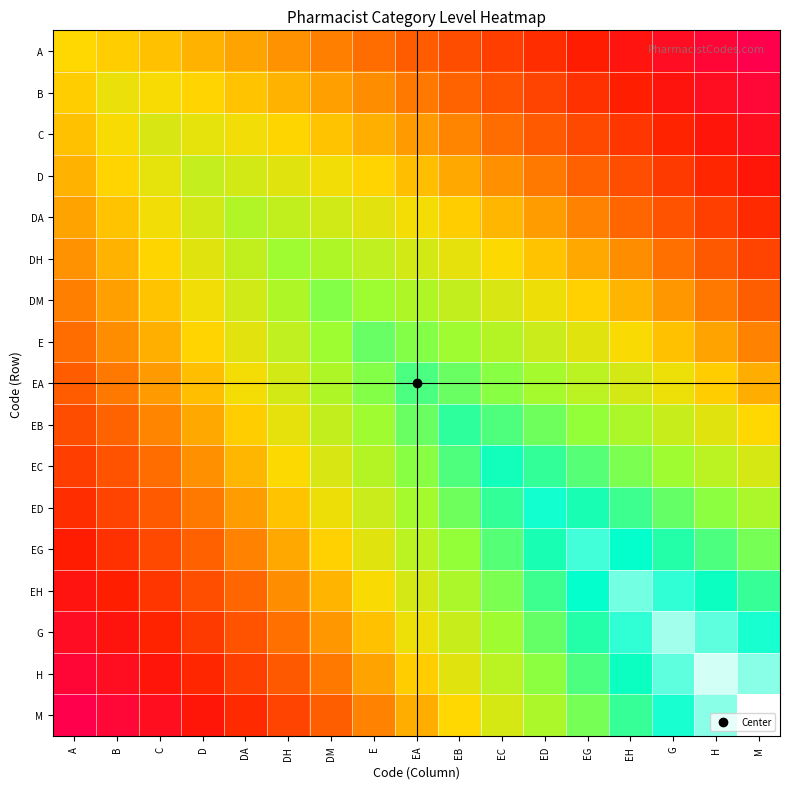

Reading right to left, transcribe all the data shown in this chart.

A: M=0.0	H=0.0	G=0.1	EH=0.1	EG=0.2	ED=0.2	EC=0.2	EB=0.3	EA=0.3	E=0.3	DM=0.4	DH=0.4	DA=0.4	D=0.4	C=0.5	B=0.5	A=0.5
B: M=0.0	H=0.1	G=0.1	EH=0.2	EG=0.2	ED=0.3	EC=0.3	EB=0.3	EA=0.4	E=0.4	DM=0.4	DH=0.4	DA=0.5	D=0.5	C=0.5	B=0.5	A=0.5
C: M=0.1	H=0.1	G=0.2	EH=0.2	EG=0.3	ED=0.3	EC=0.3	EB=0.4	EA=0.4	E=0.4	DM=0.5	DH=0.5	DA=0.5	D=0.5	C=0.6	B=0.5	A=0.5
D: M=0.1	H=0.2	G=0.2	EH=0.3	EG=0.3	ED=0.4	EC=0.4	EB=0.4	EA=0.5	E=0.5	DM=0.5	DH=0.5	DA=0.6	D=0.6	C=0.5	B=0.5	A=0.4
DA: M=0.2	H=0.2	G=0.3	EH=0.3	EG=0.4	ED=0.4	EC=0.4	EB=0.5	EA=0.5	E=0.5	DM=0.6	DH=0.6	DA=0.6	D=0.6	C=0.5	B=0.5	A=0.4
DH: M=0.3	H=0.3	G=0.3	EH=0.4	EG=0.4	ED=0.5	EC=0.5	EB=0.5	EA=0.6	E=0.6	DM=0.6	DH=0.7	DA=0.6	D=0.5	C=0.5	B=0.4	A=0.4
DM: M=0.3	H=0.4	G=0.4	EH=0.4	EG=0.5	ED=0.5	EC=0.6	EB=0.6	EA=0.6	E=0.7	DM=0.7	DH=0.6	DA=0.6	D=0.5	C=0.5	B=0.4	A=0.4
E: M=0.4	H=0.4	G=0.5	EH=0.5	EG=0.5	ED=0.6	EC=0.6	EB=0.7	EA=0.7	E=0.7	DM=0.7	DH=0.6	DA=0.5	D=0.5	C=0.4	B=0.4	A=0.3
EA: M=0.4	H=0.5	G=0.5	EH=0.6	EG=0.6	ED=0.6	EC=0.7	EB=0.7	EA=0.8	E=0.7	DM=0.6	DH=0.6	DA=0.5	D=0.5	C=0.4	B=0.4	A=0.3
EB: M=0.5	H=0.5	G=0.6	EH=0.6	EG=0.7	ED=0.7	EC=0.7	EB=0.8	EA=0.7	E=0.7	DM=0.6	DH=0.5	DA=0.5	D=0.4	C=0.4	B=0.3	A=0.3
EC: M=0.6	H=0.6	G=0.7	EH=0.7	EG=0.7	ED=0.8	EC=0.8	EB=0.7	EA=0.7	E=0.6	DM=0.6	DH=0.5	DA=0.4	D=0.4	C=0.3	B=0.3	A=0.2
ED: M=0.6	H=0.7	G=0.7	EH=0.8	EG=0.8	ED=0.8	EC=0.8	EB=0.7	EA=0.6	E=0.6	DM=0.5	DH=0.5	DA=0.4	D=0.4	C=0.3	B=0.3	A=0.2
EG: M=0.7	H=0.7	G=0.8	EH=0.8	EG=0.9	ED=0.8	EC=0.7	EB=0.7	EA=0.6	E=0.5	DM=0.5	DH=0.4	DA=0.4	D=0.3	C=0.3	B=0.2	A=0.2
EH: M=0.8	H=0.8	G=0.9	EH=0.9	EG=0.8	ED=0.8	EC=0.7	EB=0.6	EA=0.6	E=0.5	DM=0.4	DH=0.4	DA=0.3	D=0.3	C=0.2	B=0.2	A=0.1
G: M=0.8	H=0.9	G=0.9	EH=0.9	EG=0.8	ED=0.7	EC=0.7	EB=0.6	EA=0.5	E=0.5	DM=0.4	DH=0.3	DA=0.3	D=0.2	C=0.2	B=0.1	A=0.1
H: M=0.9	H=1.0	G=0.9	EH=0.8	EG=0.7	ED=0.7	EC=0.6	EB=0.5	EA=0.5	E=0.4	DM=0.4	DH=0.3	DA=0.2	D=0.2	C=0.1	B=0.1	A=0.0
M: M=1.0	H=0.9	G=0.8	EH=0.8	EG=0.7	ED=0.6	EC=0.6	EB=0.5	EA=0.4	E=0.4	DM=0.3	DH=0.3	DA=0.2	D=0.1	C=0.1	B=0.0	A=0.0